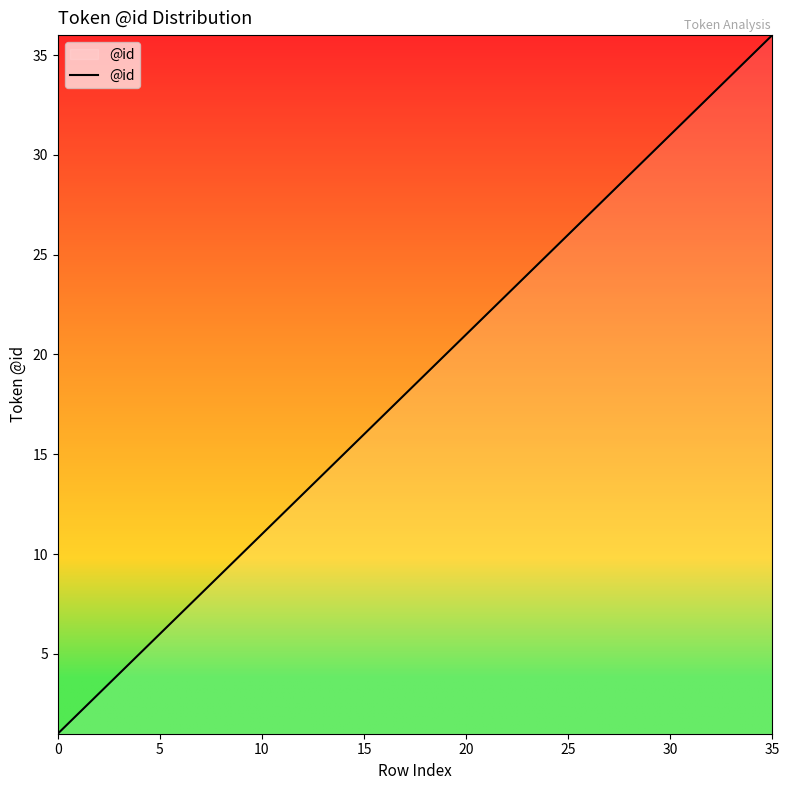

What is the maximum value shown in the chart?

36